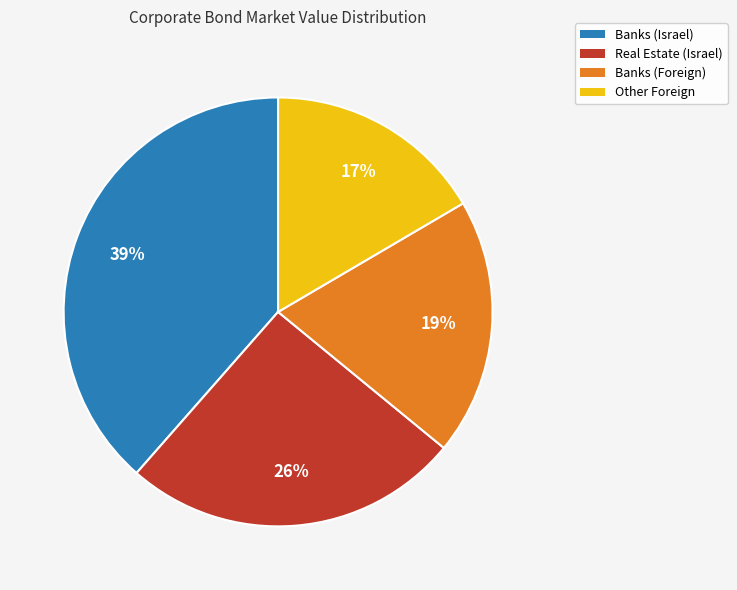

Does any single category account for the majority?

No